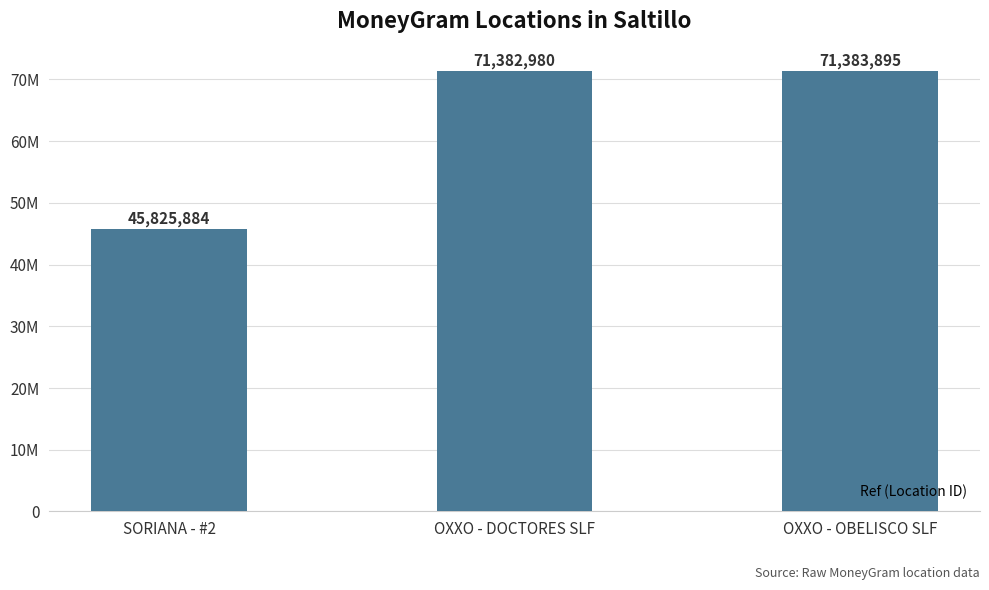

The value at SORIANA - #2 is 45825884. True or false?

True